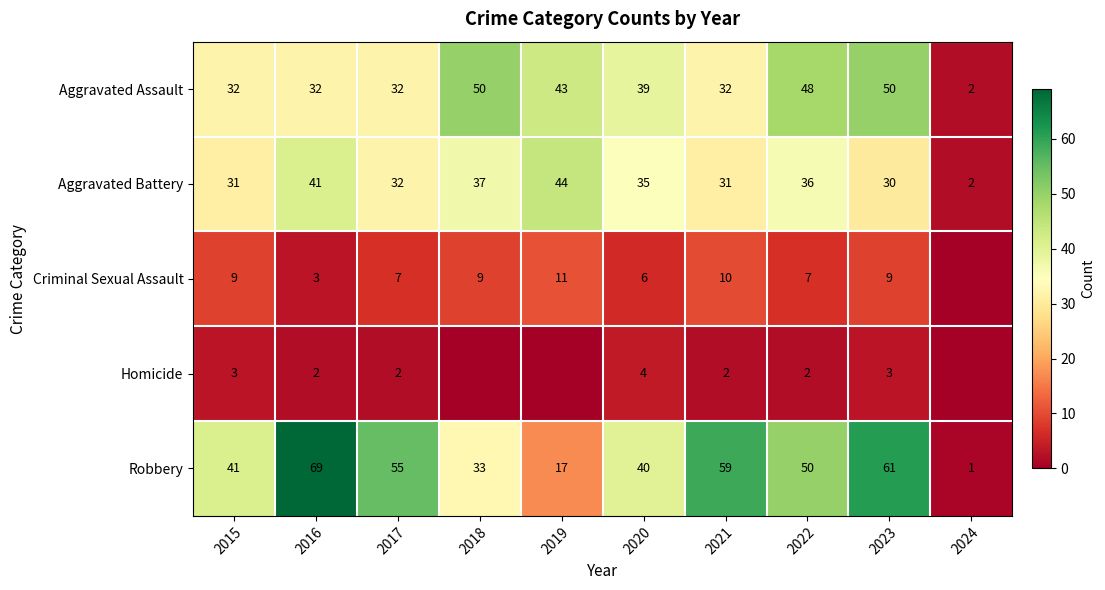

What is the approximate value of Aggravated Assault at 2024?

2